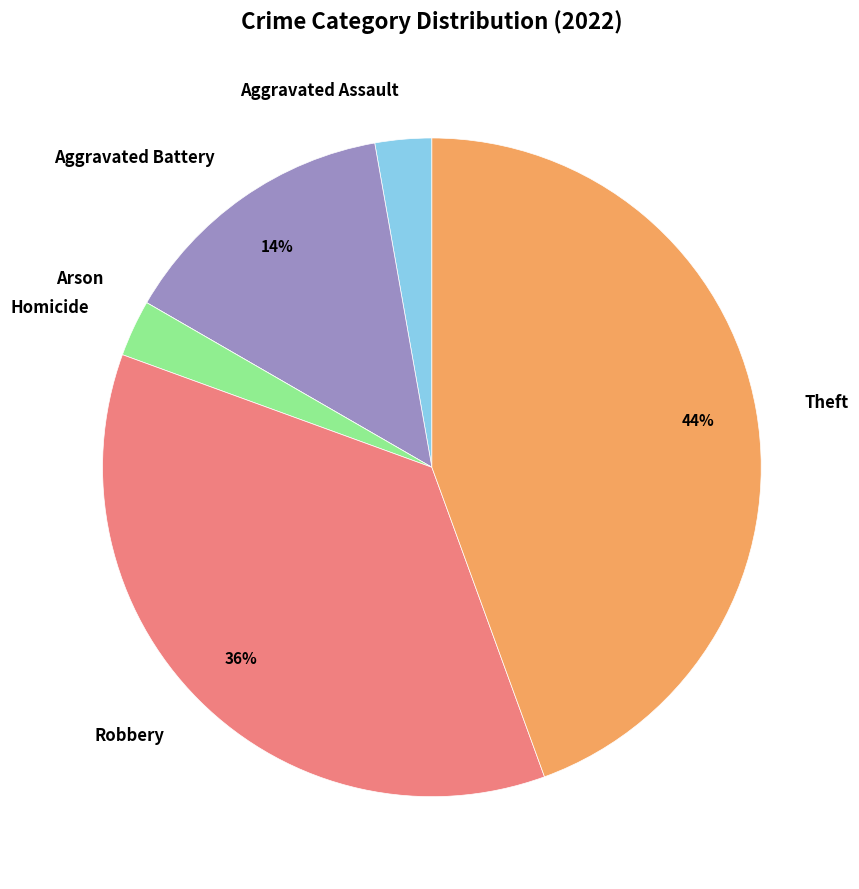

To the nearest percent, what is the average slice percentage?

17%